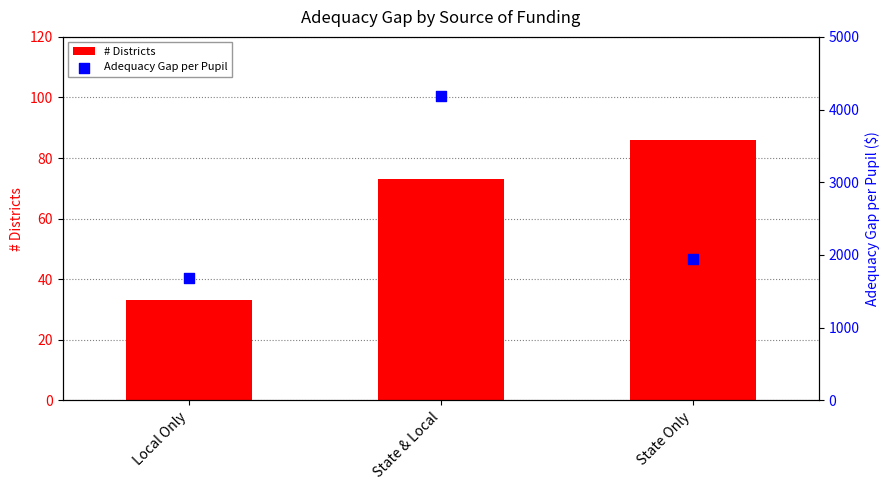

Which series reaches the maximum Y coordinate?

Adequacy Gap per Pupil